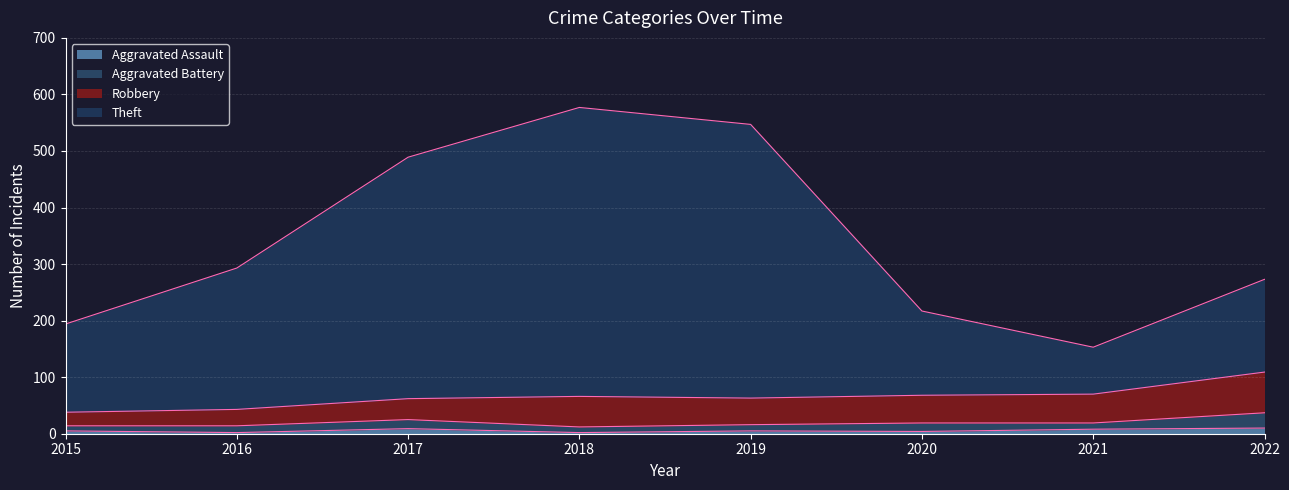

Does the chart display data point markers on the line(s)?

No